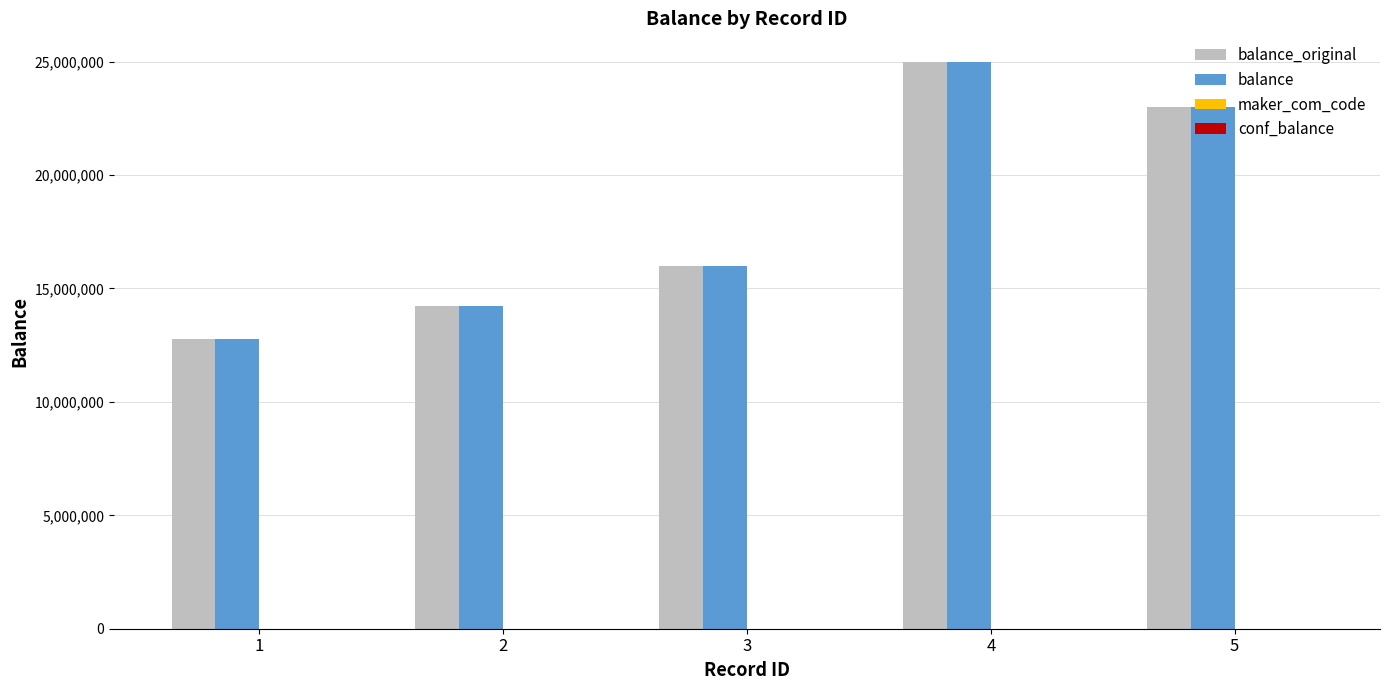

What is the sum of all balance_original values?

91029226